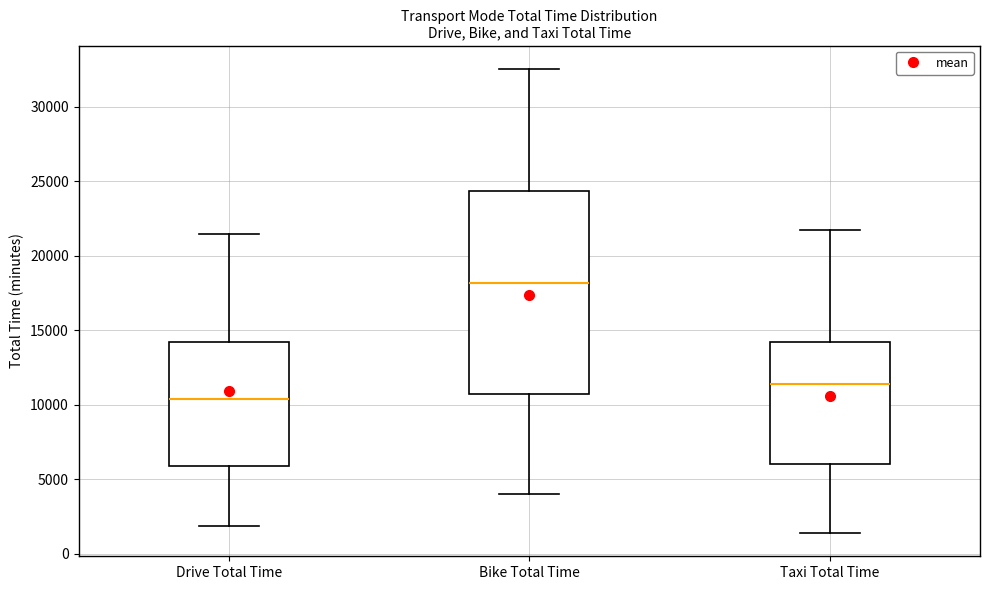

Where does the upper whisker of the box for Bike Total Time end on the y-axis? The values are not printed on the chart, so give them approximately, as read against the axis.

32500